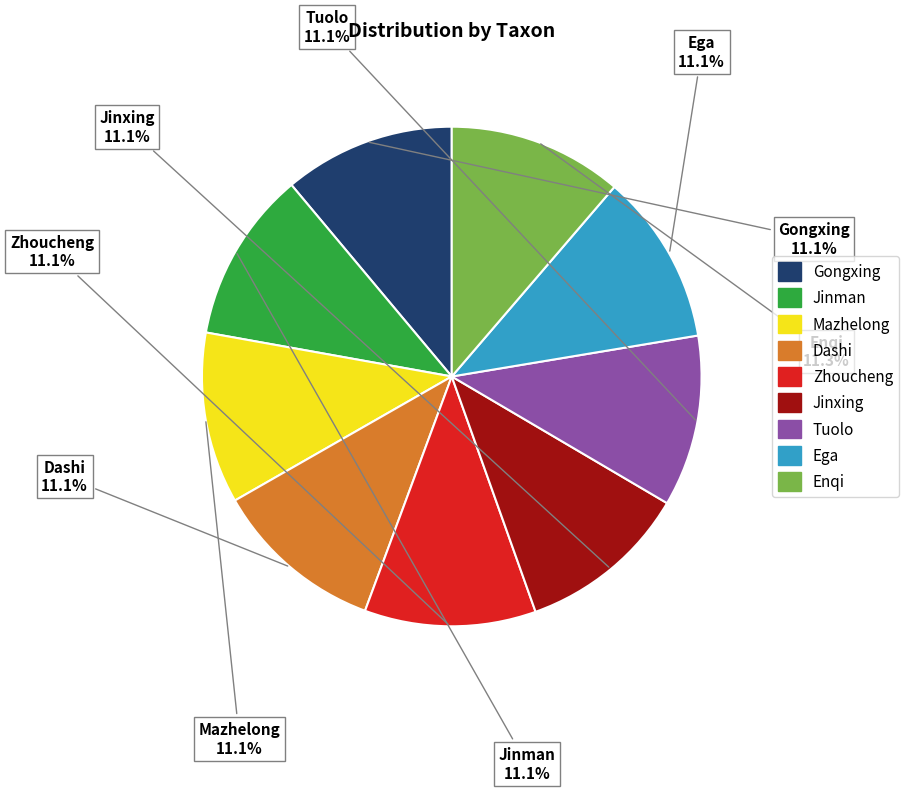

Does any single category account for the majority?

No